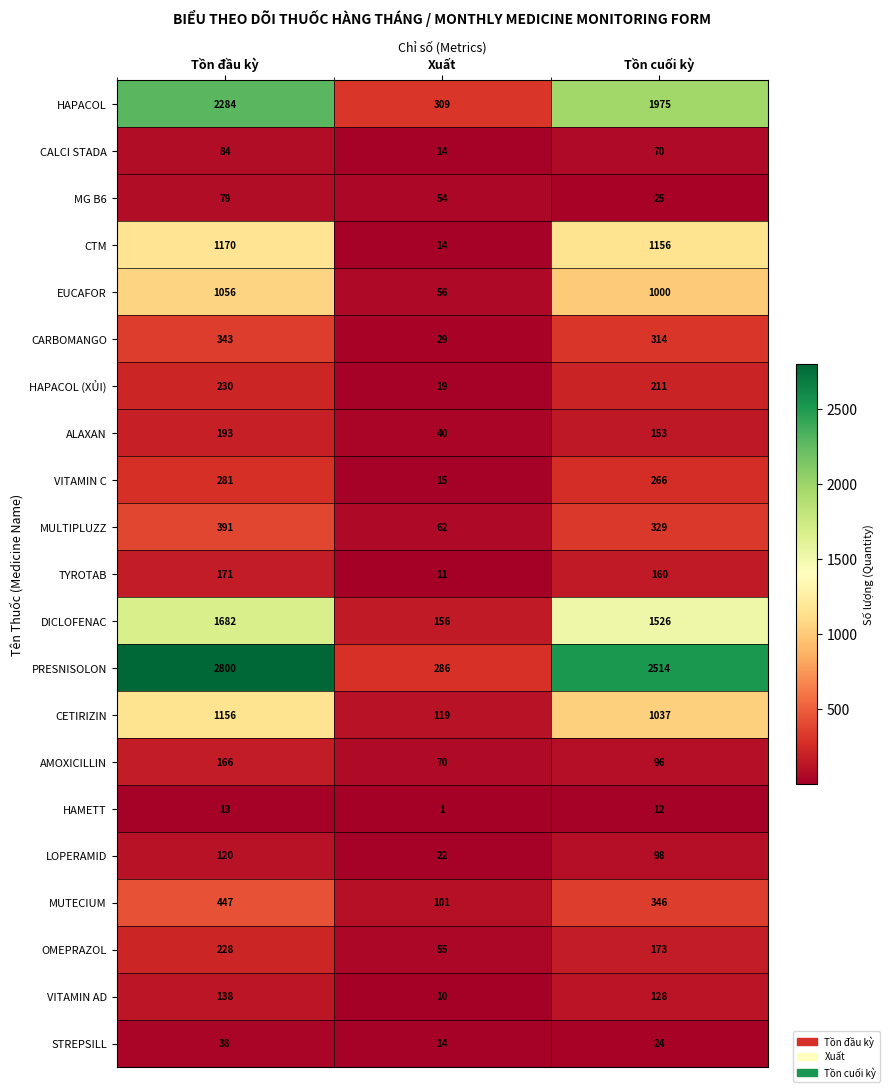

What is the difference between the maximum and minimum values in the AMOXICILLIN series?

96